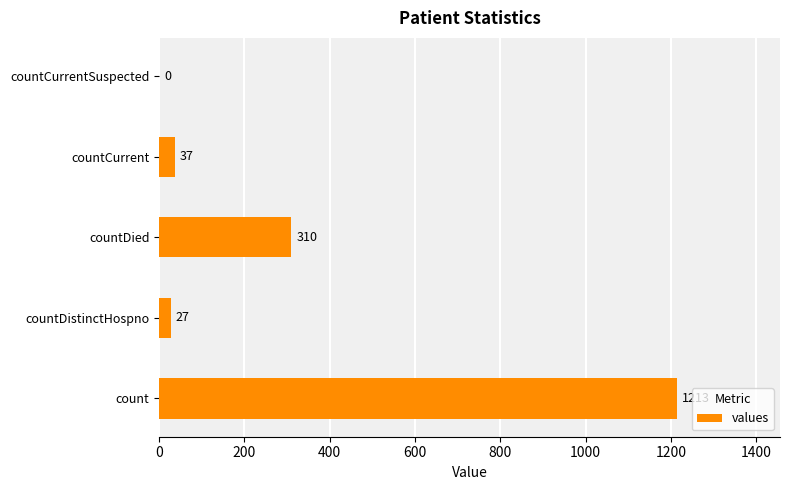

What is the greatest value displayed?

1213